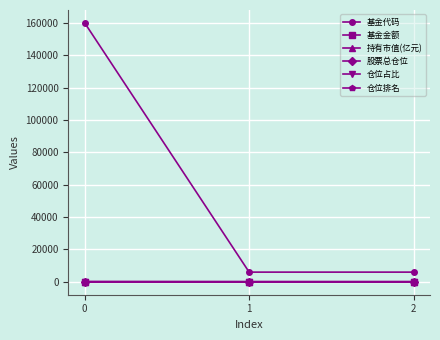

Does the chart have visible grid lines?

Yes